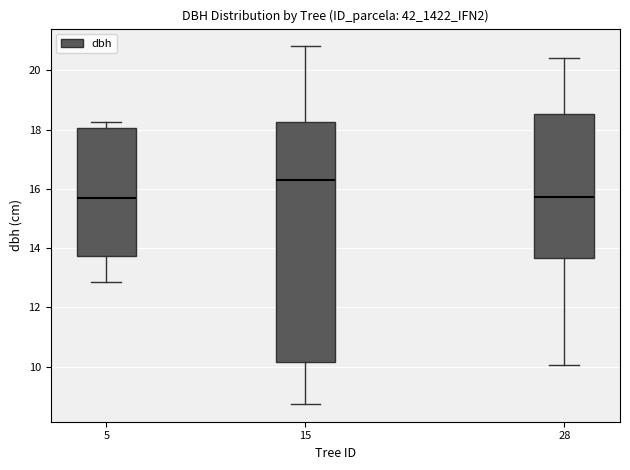

Where does the upper whisker of the box at x = 28 end on the y-axis? The values are not printed on the chart, so give them approximately, as read against the axis.

20.4